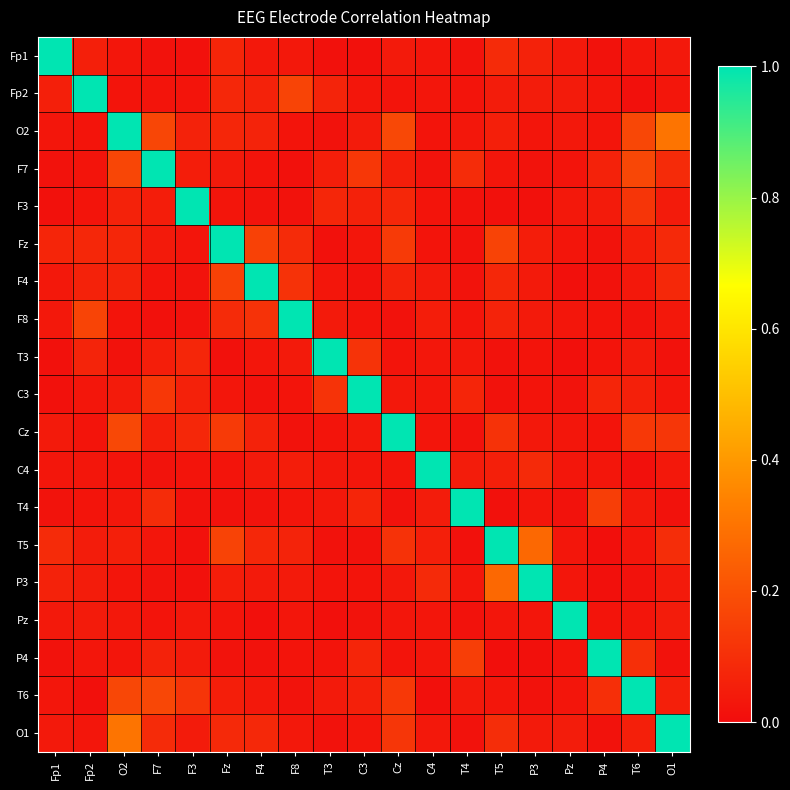

Reading left to right, transcribe all the data shown in this chart.

Fp1: Fp1=1.0	Fp2=0.1	O2=0.0	F7=0.0	F3=0.0	Fz=0.1	F4=0.0	F8=0.0	T3=0.0	C3=0.0	Cz=0.0	C4=0.0	T4=0.0	T5=0.1	P3=0.1	Pz=0.0	P4=0.0	T6=0.0	O1=0.0
Fp2: Fp1=0.1	Fp2=1.0	O2=0.0	F7=0.0	F3=0.0	Fz=0.1	F4=0.1	F8=0.2	T3=0.1	C3=0.0	Cz=0.0	C4=0.0	T4=0.0	T5=0.0	P3=0.0	Pz=0.0	P4=0.0	T6=0.0	O1=0.0
O2: Fp1=0.0	Fp2=0.0	O2=1.0	F7=0.2	F3=0.1	Fz=0.1	F4=0.1	F8=0.0	T3=0.0	C3=0.0	Cz=0.2	C4=0.0	T4=0.0	T5=0.1	P3=0.0	Pz=0.0	P4=0.0	T6=0.2	O1=0.3
F7: Fp1=0.0	Fp2=0.0	O2=0.2	F7=1.0	F3=0.1	Fz=0.0	F4=0.0	F8=0.0	T3=0.1	C3=0.1	Cz=0.1	C4=0.0	T4=0.1	T5=0.0	P3=0.0	Pz=0.0	P4=0.1	T6=0.2	O1=0.1
F3: Fp1=0.0	Fp2=0.0	O2=0.1	F7=0.1	F3=1.0	Fz=0.0	F4=0.0	F8=0.0	T3=0.1	C3=0.1	Cz=0.1	C4=0.0	T4=0.0	T5=0.0	P3=0.0	Pz=0.0	P4=0.0	T6=0.1	O1=0.0
Fz: Fp1=0.1	Fp2=0.1	O2=0.1	F7=0.0	F3=0.0	Fz=1.0	F4=0.2	F8=0.1	T3=0.0	C3=0.0	Cz=0.1	C4=0.0	T4=0.0	T5=0.2	P3=0.0	Pz=0.0	P4=0.0	T6=0.1	O1=0.1
F4: Fp1=0.0	Fp2=0.1	O2=0.1	F7=0.0	F3=0.0	Fz=0.2	F4=1.0	F8=0.1	T3=0.0	C3=0.0	Cz=0.1	C4=0.0	T4=0.0	T5=0.1	P3=0.0	Pz=0.0	P4=0.0	T6=0.0	O1=0.1
F8: Fp1=0.0	Fp2=0.2	O2=0.0	F7=0.0	F3=0.0	Fz=0.1	F4=0.1	F8=1.0	T3=0.0	C3=0.0	Cz=0.0	C4=0.1	T4=0.0	T5=0.1	P3=0.0	Pz=0.0	P4=0.0	T6=0.0	O1=0.0
T3: Fp1=0.0	Fp2=0.1	O2=0.0	F7=0.1	F3=0.1	Fz=0.0	F4=0.0	F8=0.0	T3=1.0	C3=0.1	Cz=0.0	C4=0.0	T4=0.0	T5=0.0	P3=0.0	Pz=0.0	P4=0.0	T6=0.0	O1=0.0
C3: Fp1=0.0	Fp2=0.0	O2=0.0	F7=0.1	F3=0.1	Fz=0.0	F4=0.0	F8=0.0	T3=0.1	C3=1.0	Cz=0.0	C4=0.0	T4=0.1	T5=0.0	P3=0.0	Pz=0.0	P4=0.1	T6=0.1	O1=0.0
Cz: Fp1=0.0	Fp2=0.0	O2=0.2	F7=0.1	F3=0.1	Fz=0.1	F4=0.1	F8=0.0	T3=0.0	C3=0.0	Cz=1.0	C4=0.0	T4=0.0	T5=0.1	P3=0.0	Pz=0.0	P4=0.0	T6=0.1	O1=0.1
C4: Fp1=0.0	Fp2=0.0	O2=0.0	F7=0.0	F3=0.0	Fz=0.0	F4=0.0	F8=0.1	T3=0.0	C3=0.0	Cz=0.0	C4=1.0	T4=0.0	T5=0.1	P3=0.1	Pz=0.0	P4=0.0	T6=0.0	O1=0.0
T4: Fp1=0.0	Fp2=0.0	O2=0.0	F7=0.1	F3=0.0	Fz=0.0	F4=0.0	F8=0.0	T3=0.0	C3=0.1	Cz=0.0	C4=0.0	T4=1.0	T5=0.0	P3=0.0	Pz=0.0	P4=0.1	T6=0.0	O1=0.0
T5: Fp1=0.1	Fp2=0.0	O2=0.1	F7=0.0	F3=0.0	Fz=0.2	F4=0.1	F8=0.1	T3=0.0	C3=0.0	Cz=0.1	C4=0.1	T4=0.0	T5=1.0	P3=0.3	Pz=0.0	P4=0.0	T6=0.0	O1=0.1
P3: Fp1=0.1	Fp2=0.0	O2=0.0	F7=0.0	F3=0.0	Fz=0.0	F4=0.0	F8=0.0	T3=0.0	C3=0.0	Cz=0.0	C4=0.1	T4=0.0	T5=0.3	P3=1.0	Pz=0.0	P4=0.0	T6=0.0	O1=0.0
Pz: Fp1=0.0	Fp2=0.0	O2=0.0	F7=0.0	F3=0.0	Fz=0.0	F4=0.0	F8=0.0	T3=0.0	C3=0.0	Cz=0.0	C4=0.0	T4=0.0	T5=0.0	P3=0.0	Pz=1.0	P4=0.0	T6=0.0	O1=0.0
P4: Fp1=0.0	Fp2=0.0	O2=0.0	F7=0.1	F3=0.0	Fz=0.0	F4=0.0	F8=0.0	T3=0.0	C3=0.1	Cz=0.0	C4=0.0	T4=0.1	T5=0.0	P3=0.0	Pz=0.0	P4=1.0	T6=0.1	O1=0.0
T6: Fp1=0.0	Fp2=0.0	O2=0.2	F7=0.2	F3=0.1	Fz=0.1	F4=0.0	F8=0.0	T3=0.0	C3=0.1	Cz=0.1	C4=0.0	T4=0.0	T5=0.0	P3=0.0	Pz=0.0	P4=0.1	T6=1.0	O1=0.1
O1: Fp1=0.0	Fp2=0.0	O2=0.3	F7=0.1	F3=0.0	Fz=0.1	F4=0.1	F8=0.0	T3=0.0	C3=0.0	Cz=0.1	C4=0.0	T4=0.0	T5=0.1	P3=0.0	Pz=0.0	P4=0.0	T6=0.1	O1=1.0